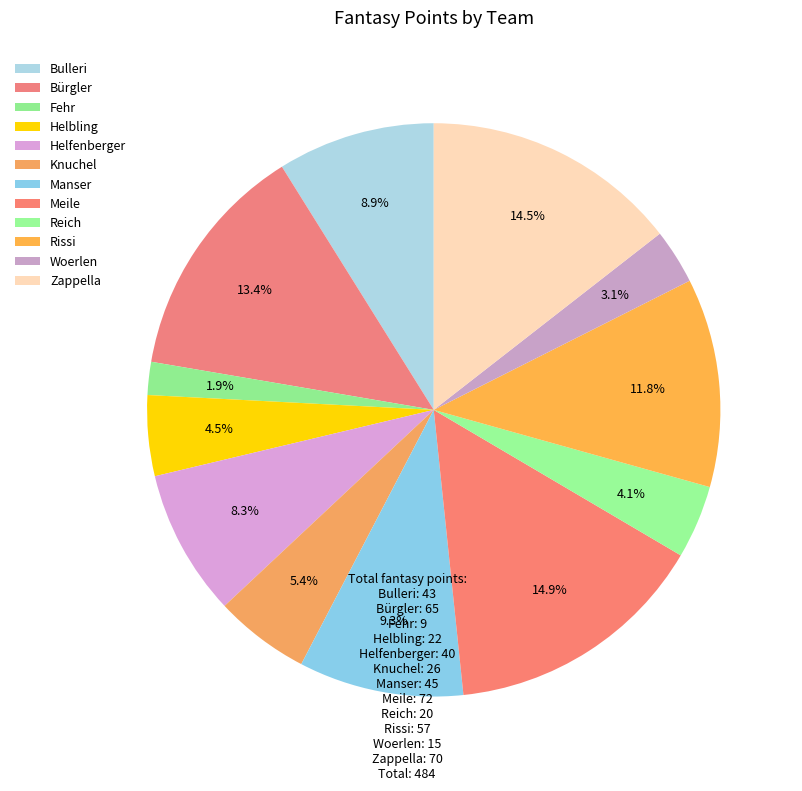

To the nearest percent, what is the difference between the largest and smallest slice percentages?

13%